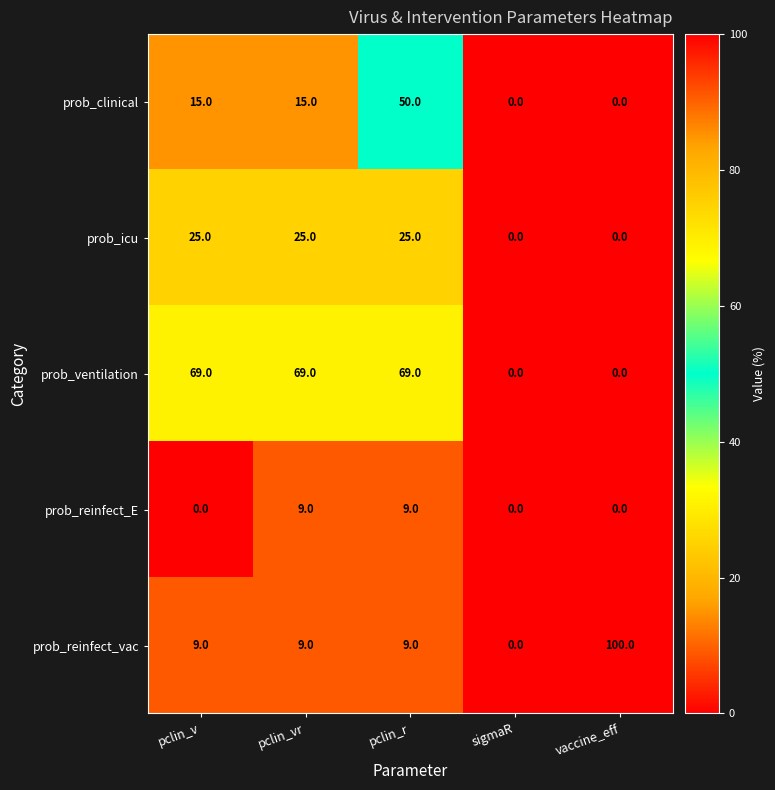

What is the maximum value shown in the chart?

100